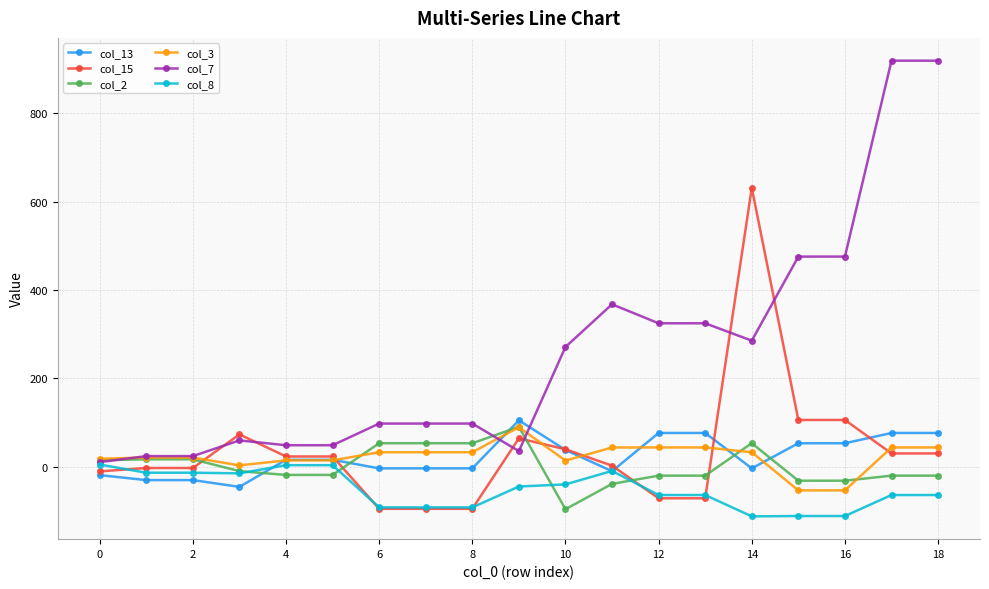

True or false: col_13 and col_2 cross at least once.

True